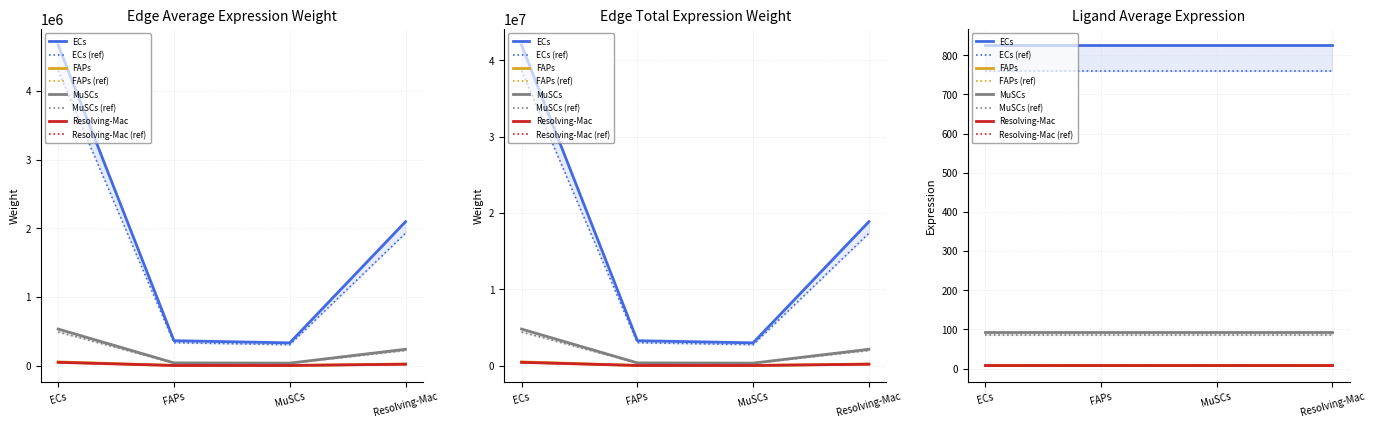

True or false: Edge average expression weight (Resolving-Mac sender) and Edge average expression weight (FAPs sender) cross at least once.

False